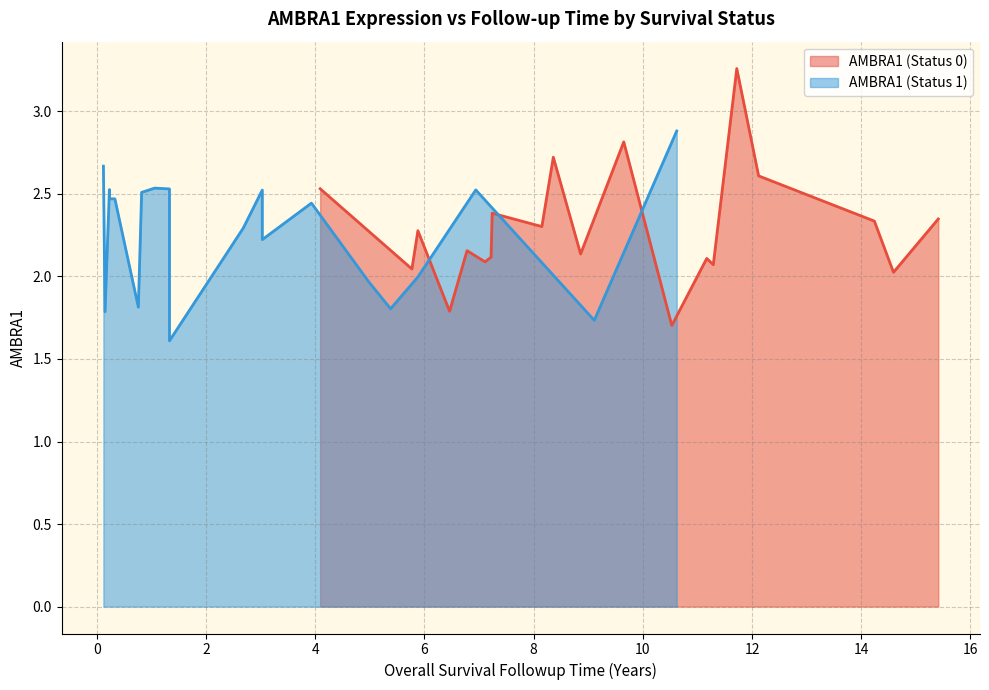

What is the difference between the maximum and second lowest values in the AMBRA1 (Status 0) series?

1.5